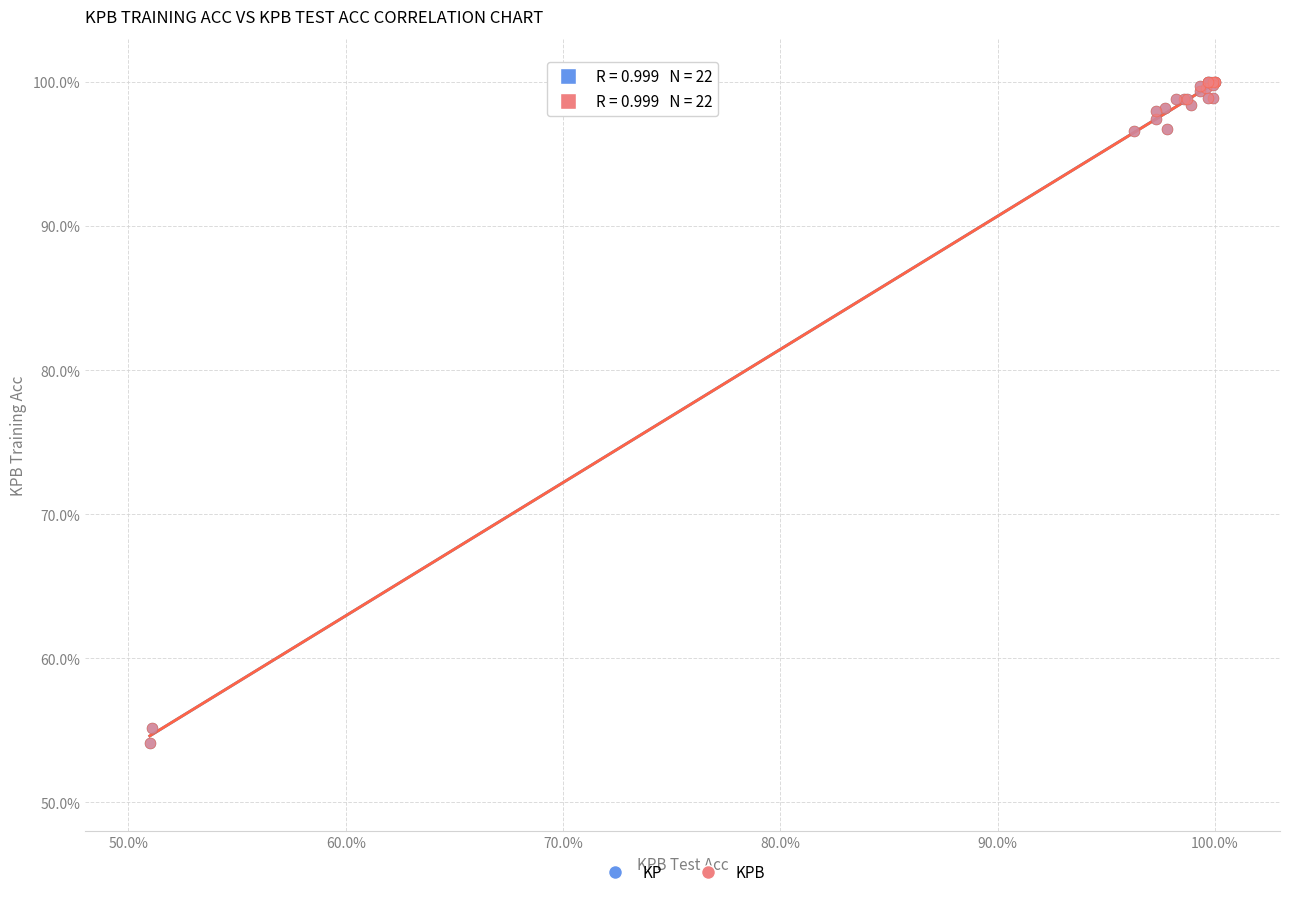

What are all the series names shown in the legend?

KP, KPB